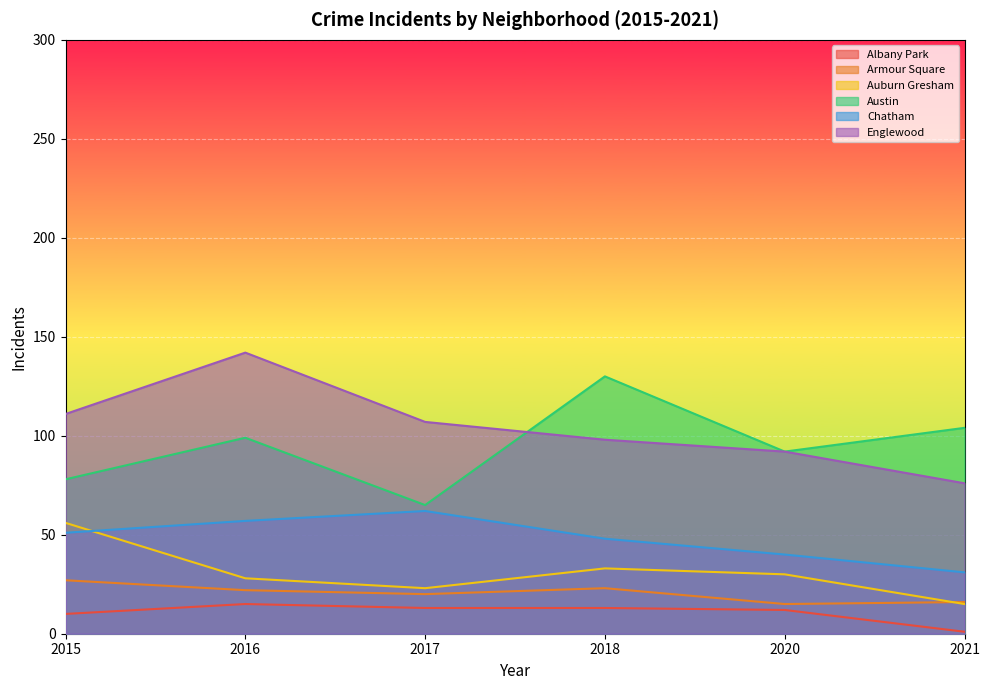

What is the sum of the Englewood values at 2015 and 2016?

253